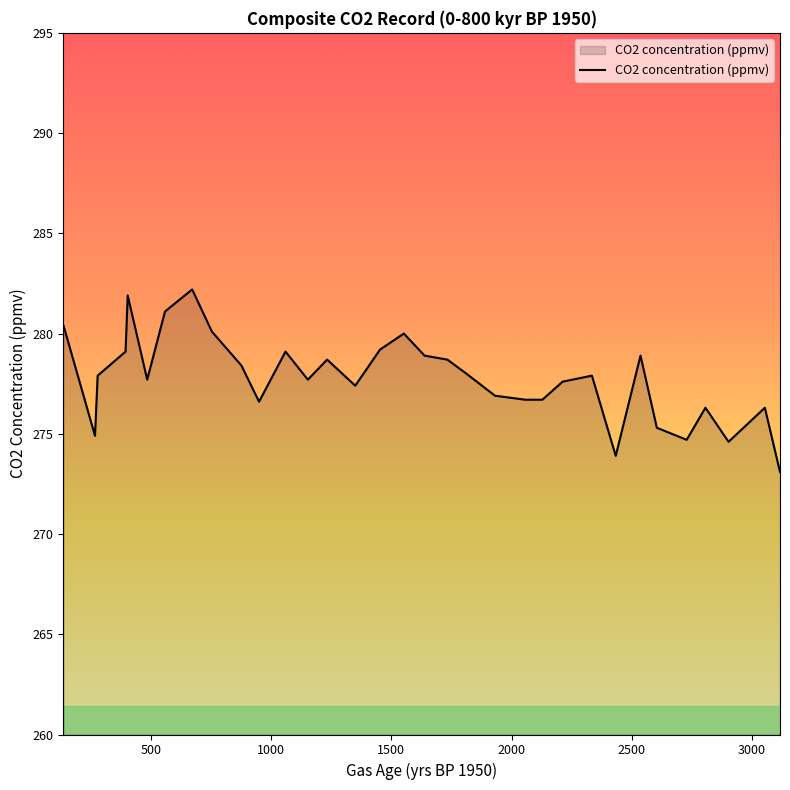

What is the maximum value shown in the chart?

282.2